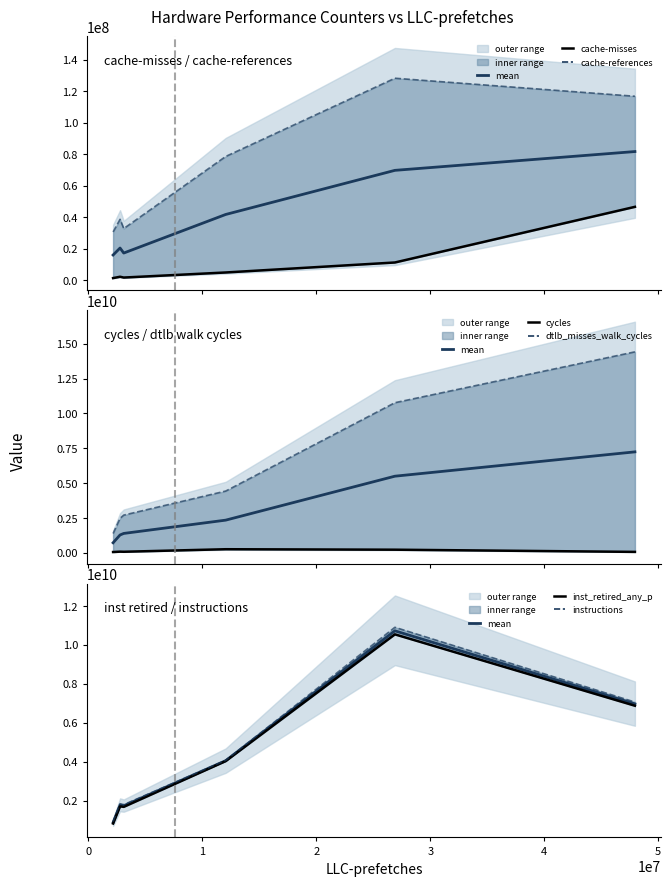

What is the minimum value for cache-misses?

1276730